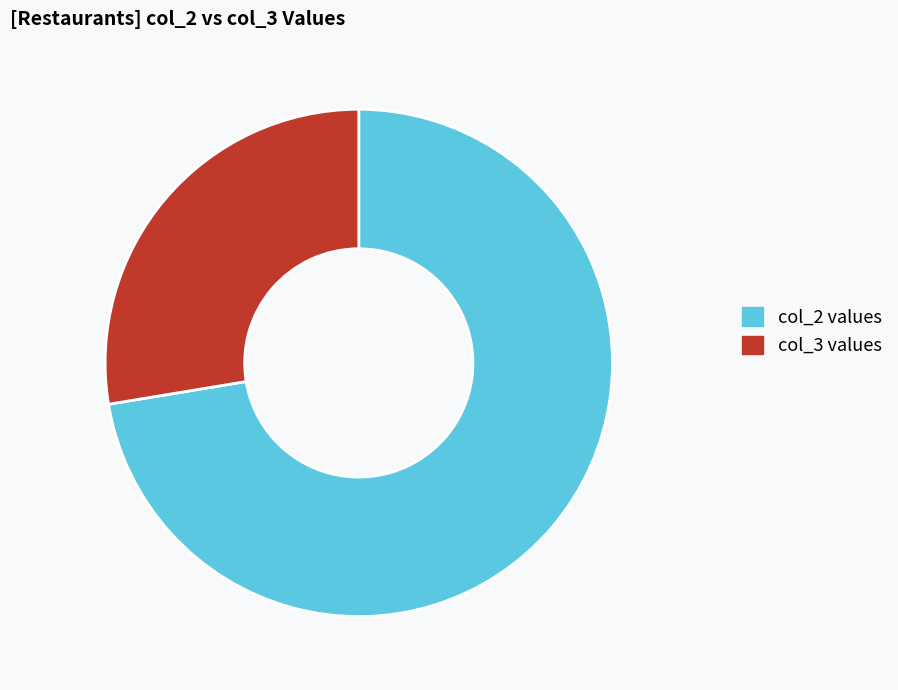

Is the sum of col_2 values and col_3 values greater than half?

Yes